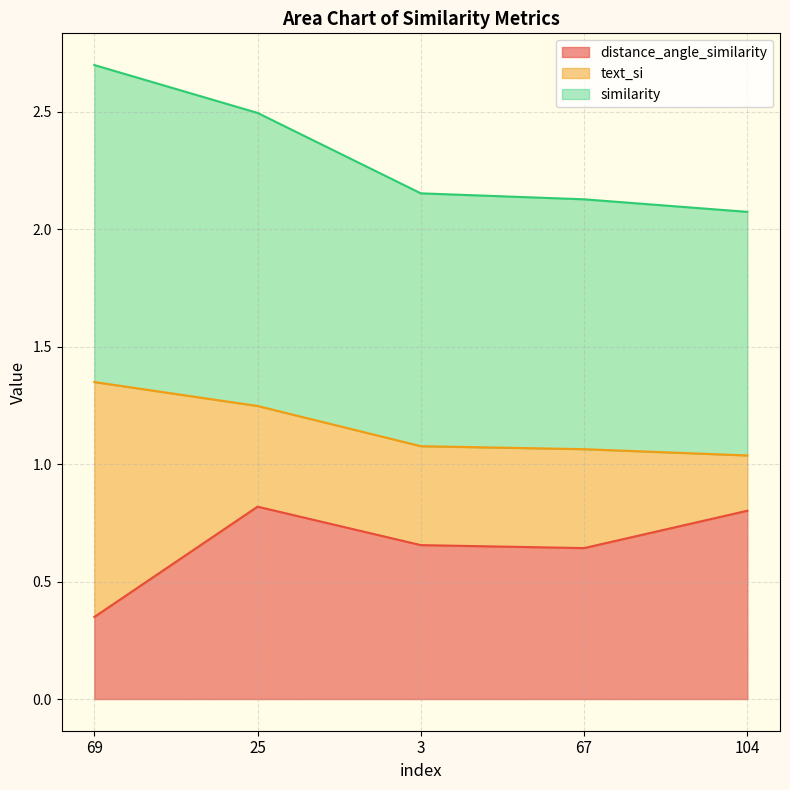

What value does the distance_angle_similarity series have at 104?

0.8